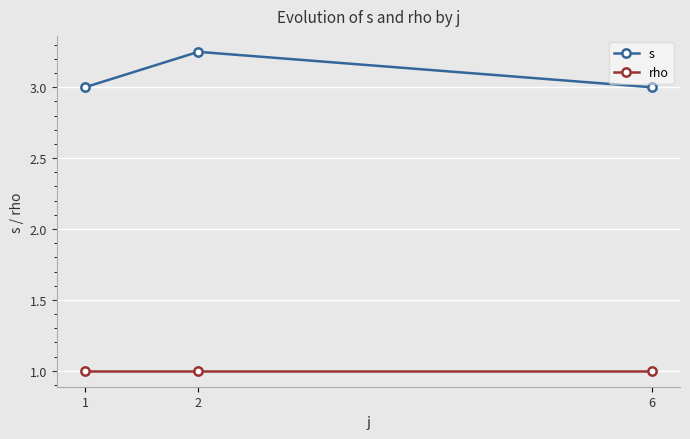

Does the chart display data point markers on the line(s)?

Yes